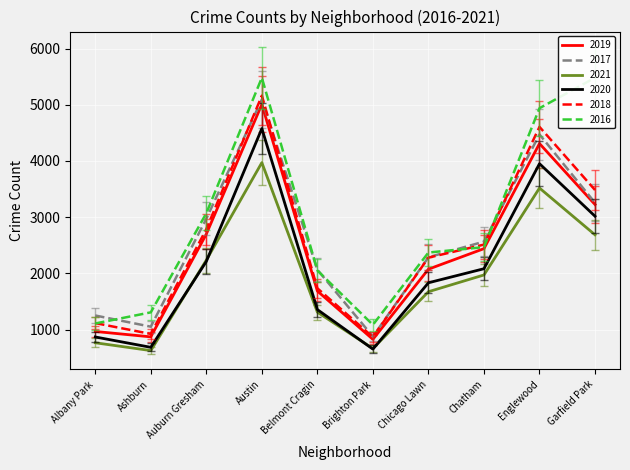

True or false: 2020 and 2018 cross at least once.

False